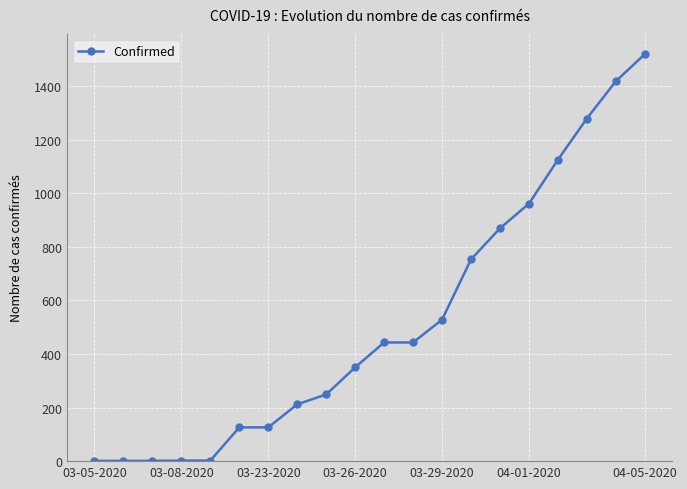

What is the difference between the maximum and minimum values?

1518